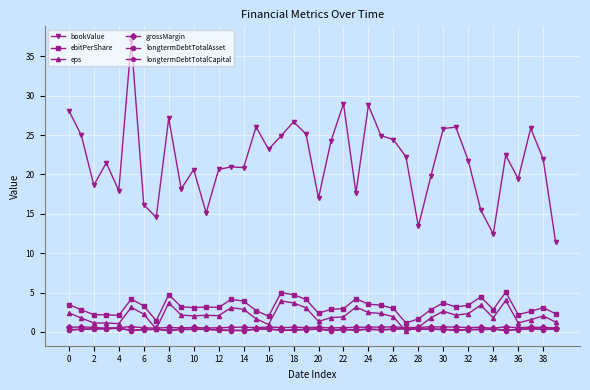

Which series has the largest total across all categories?

bookValue